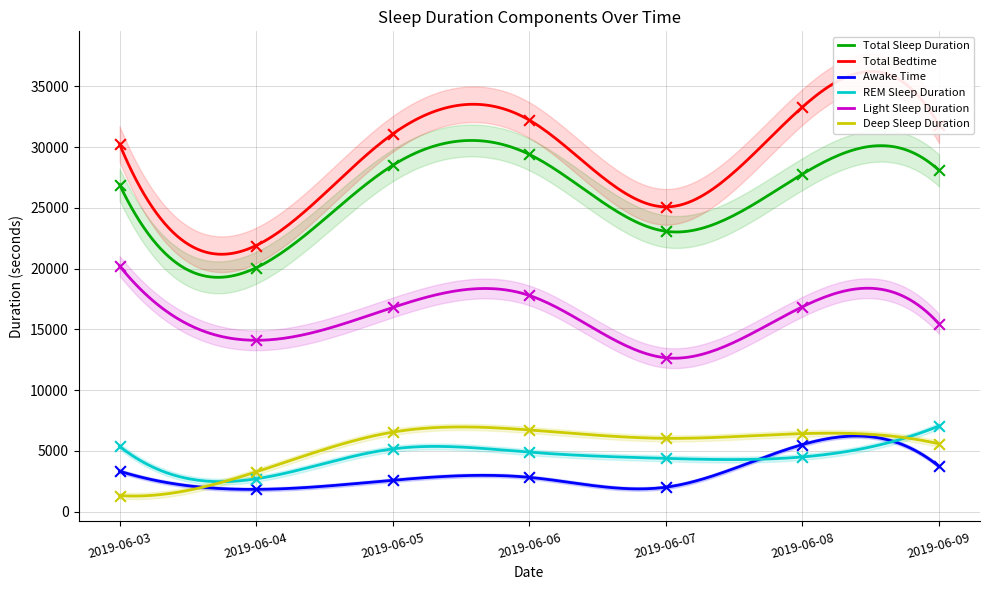

Which series reaches the maximum Y coordinate?

Total Bedtime